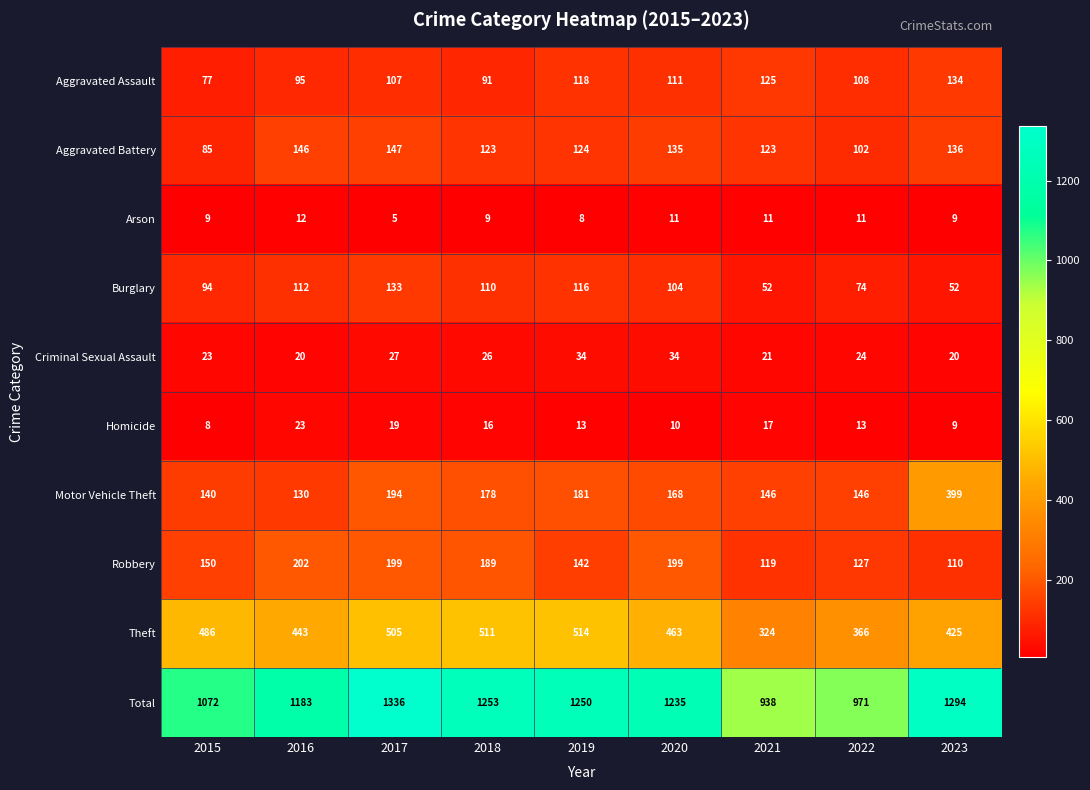

Which series has the largest total across all categories?

Total